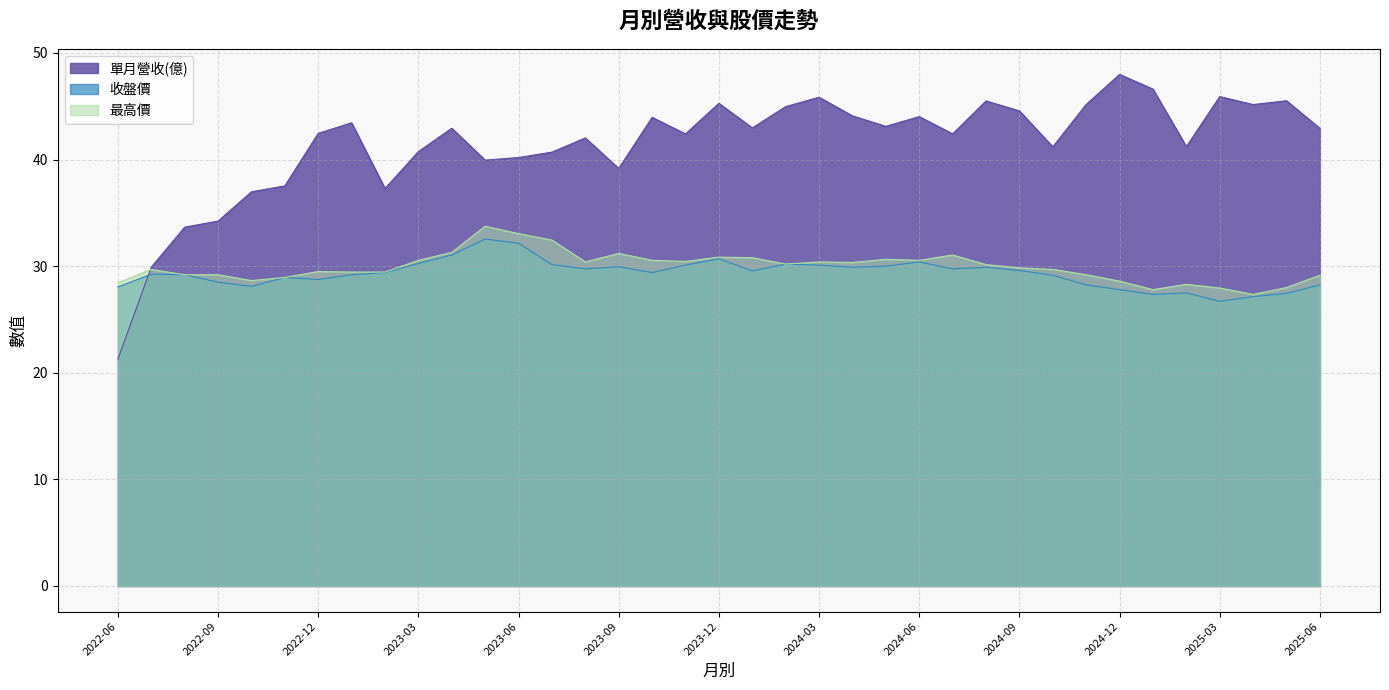

At which label does 最高價 first exceed 29?

2022-07